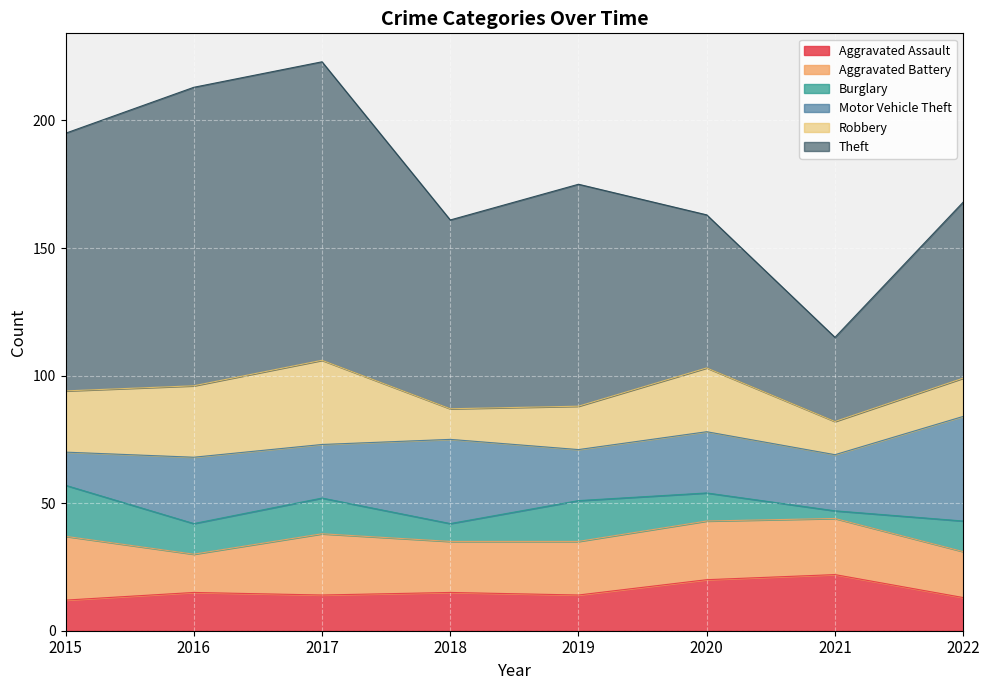

The value of Motor Vehicle Theft at 2015 is 3. True or false?

False